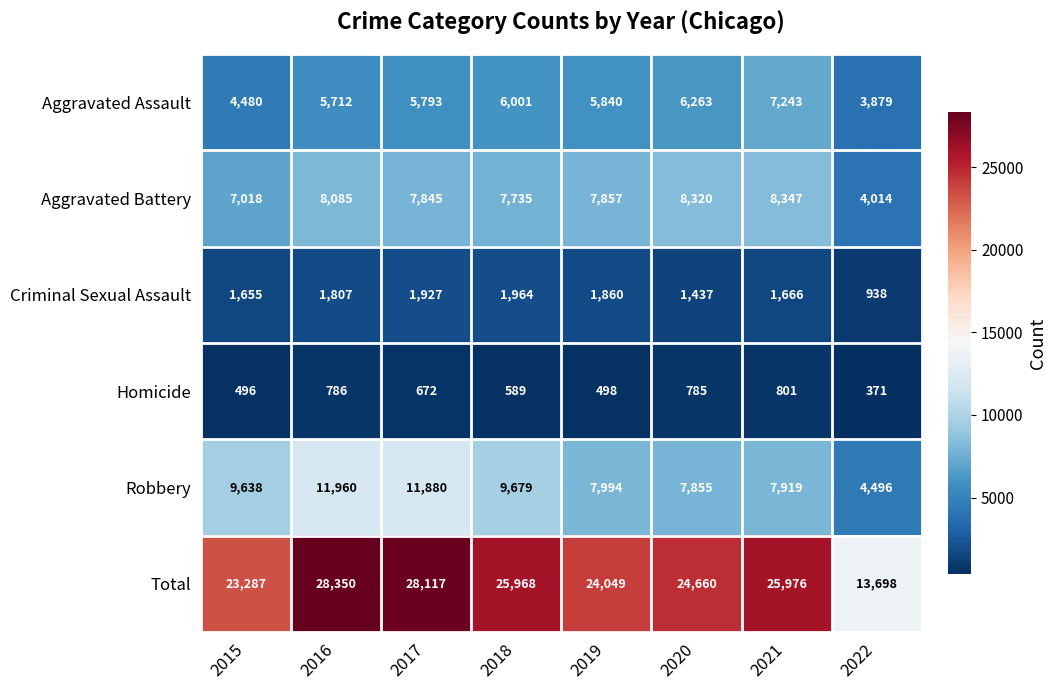

What is the sum of the Robbery values at 2022 and 2016?

16456